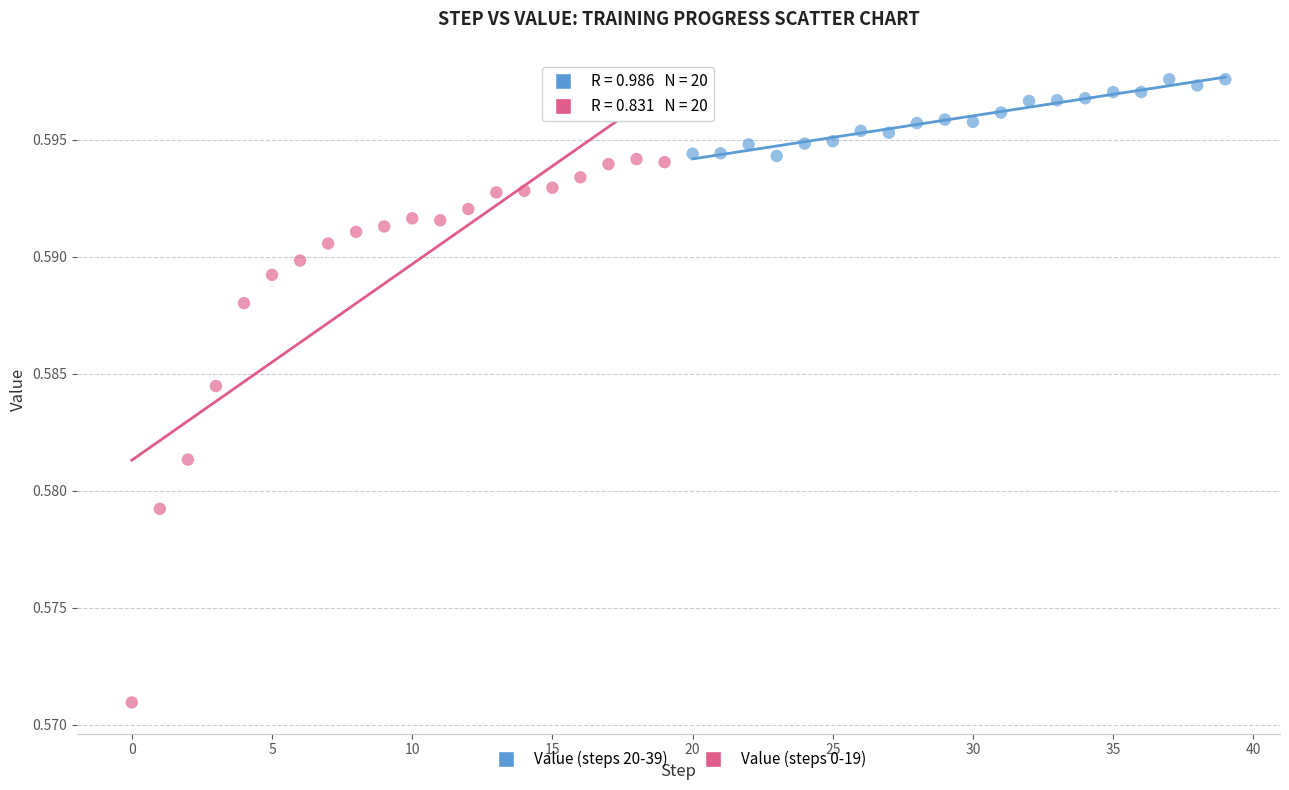

Which series has the widest spread of Y values?

Value (steps 0-19)